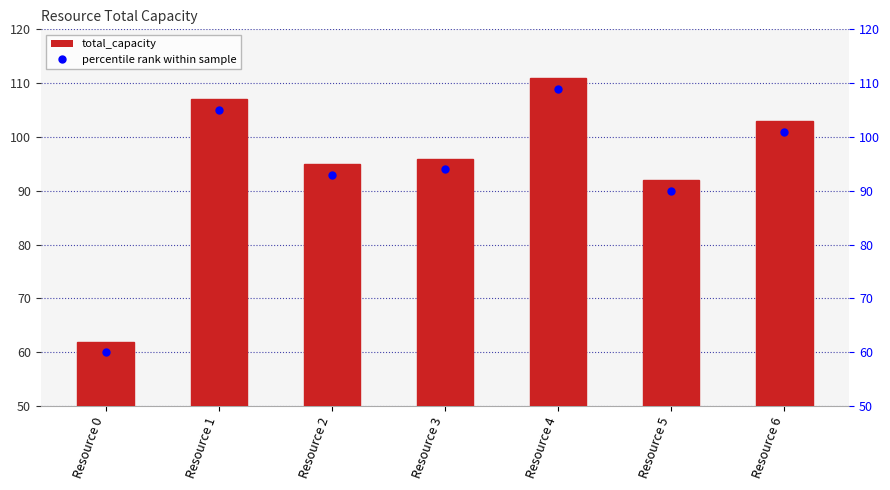

Are the bars horizontal?

No